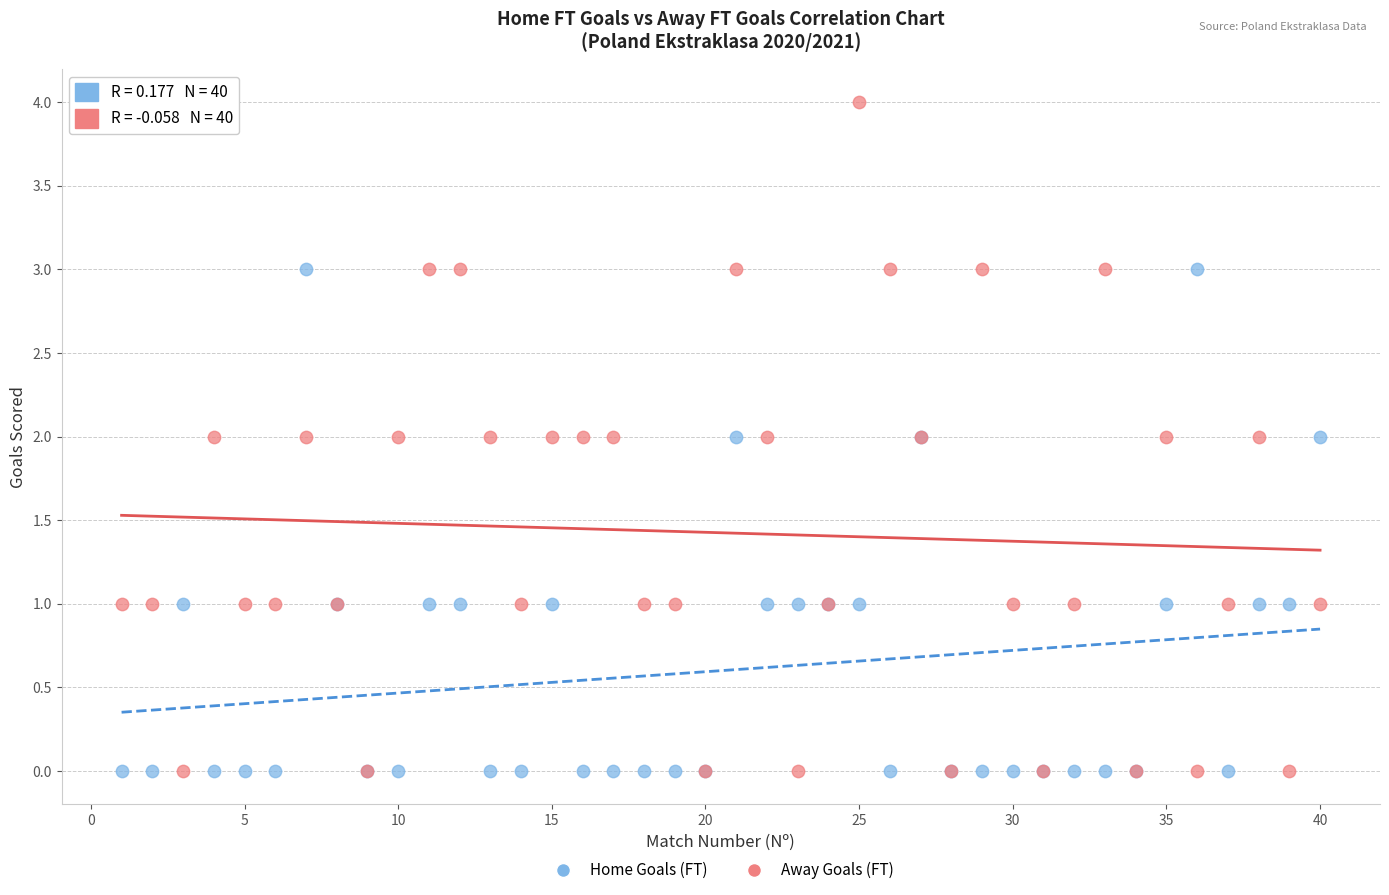

Which series reaches the maximum Y coordinate?

Away Goals (FT)